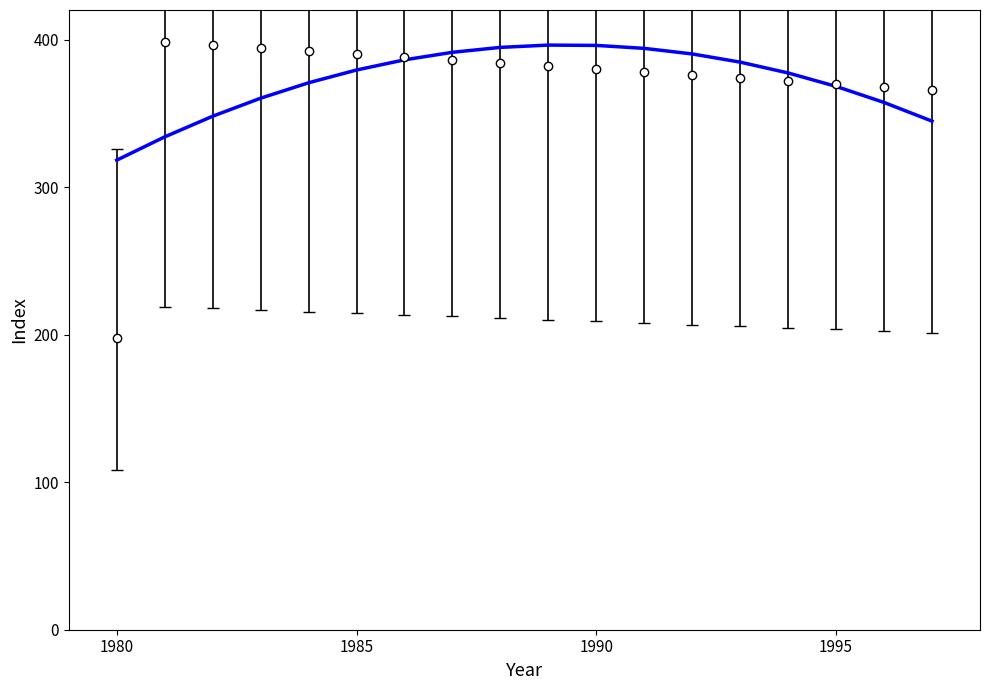

What is the maximum value shown in the chart?

398.0